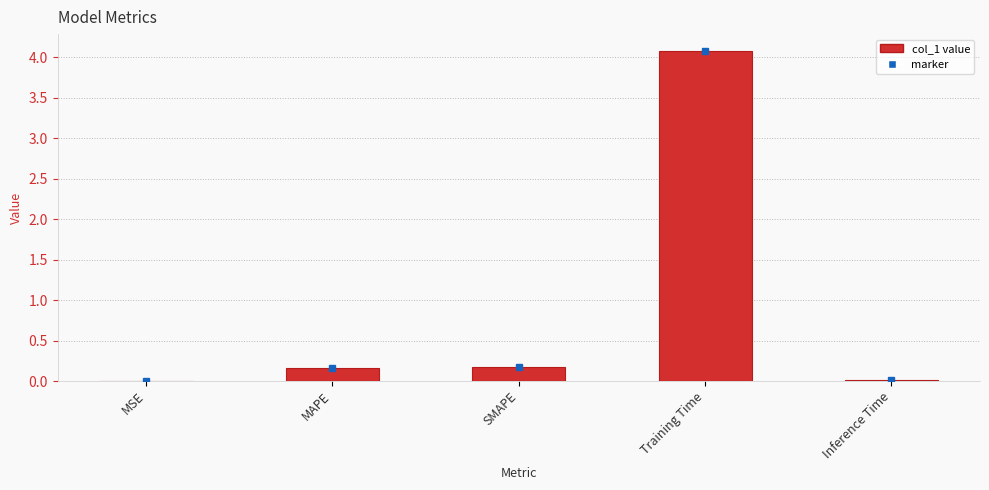

Which category has the highest value across all series?

Training Time